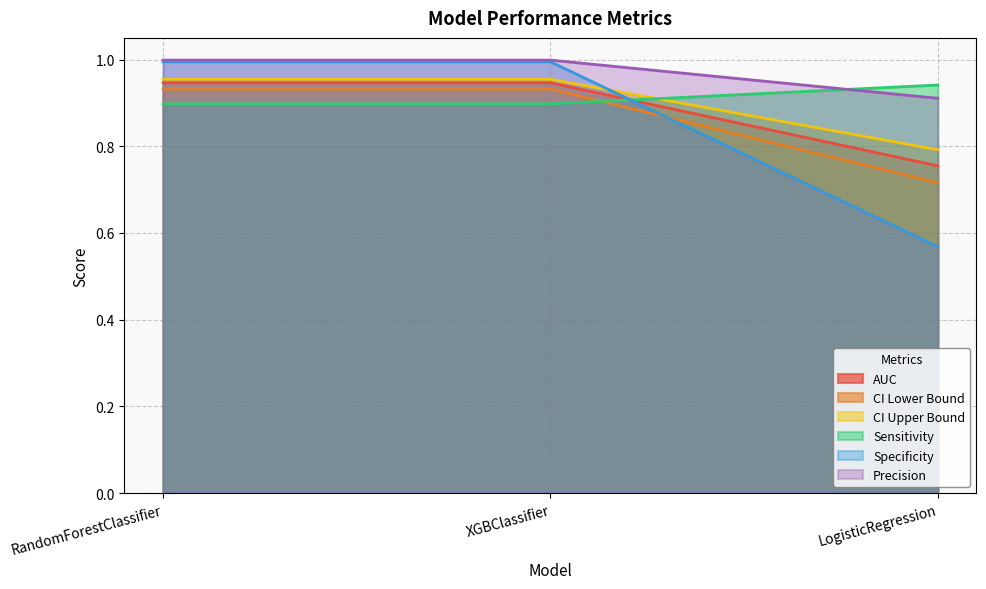

Does the chart have visible grid lines?

Yes